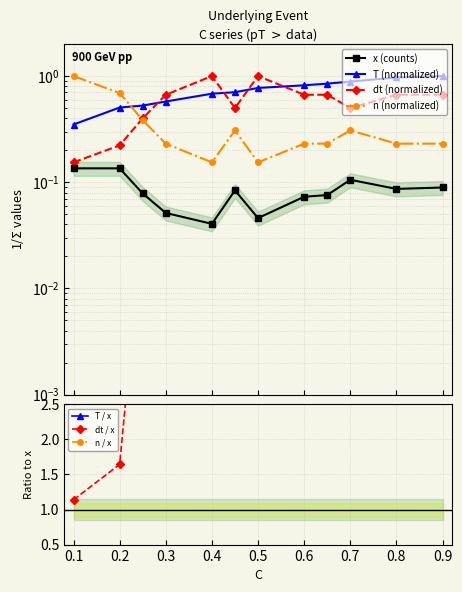

Which has a higher value, 0.7 or 0.65?

0.7